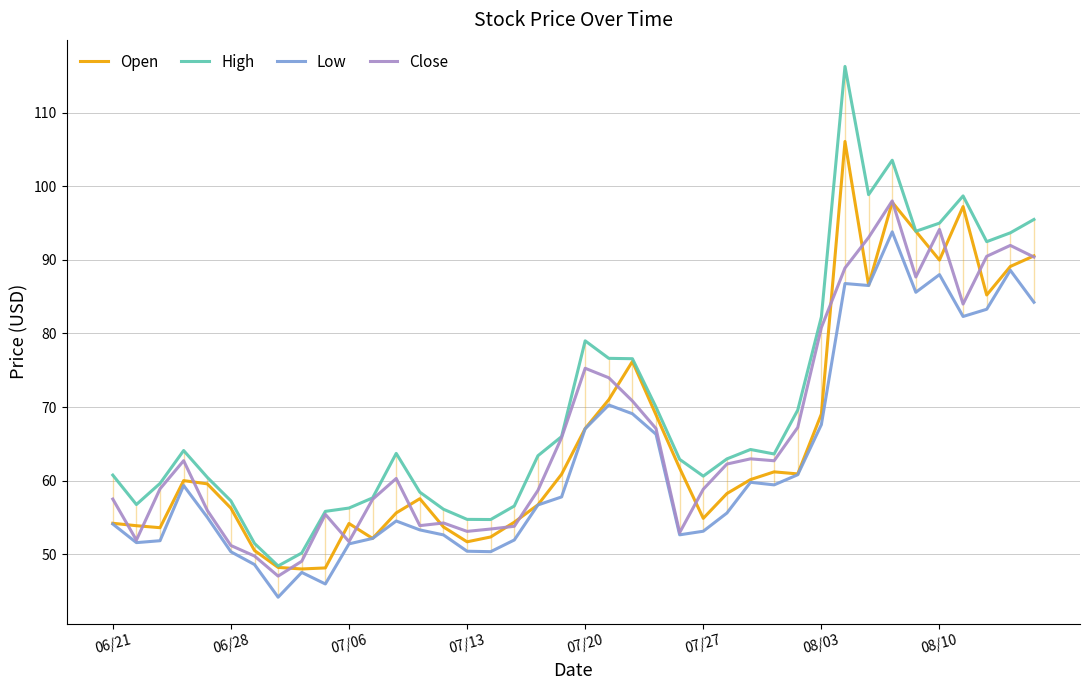

What is the label of the 18th point from the right?

22